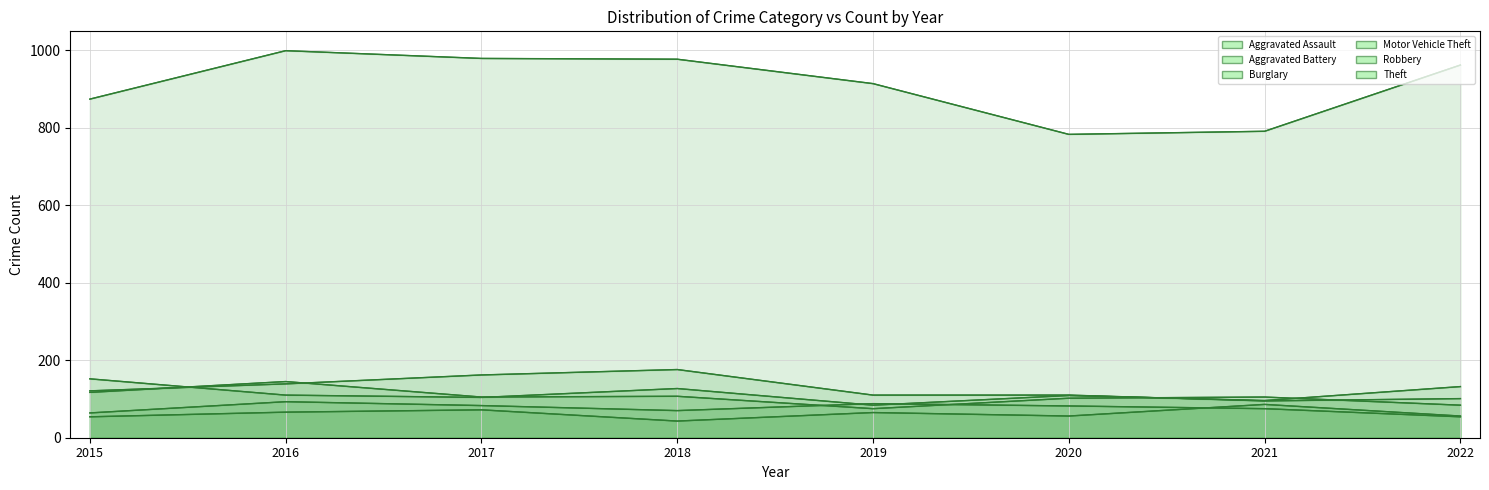

What is the difference between the second highest and second lowest values in the Aggravated Assault series?

18